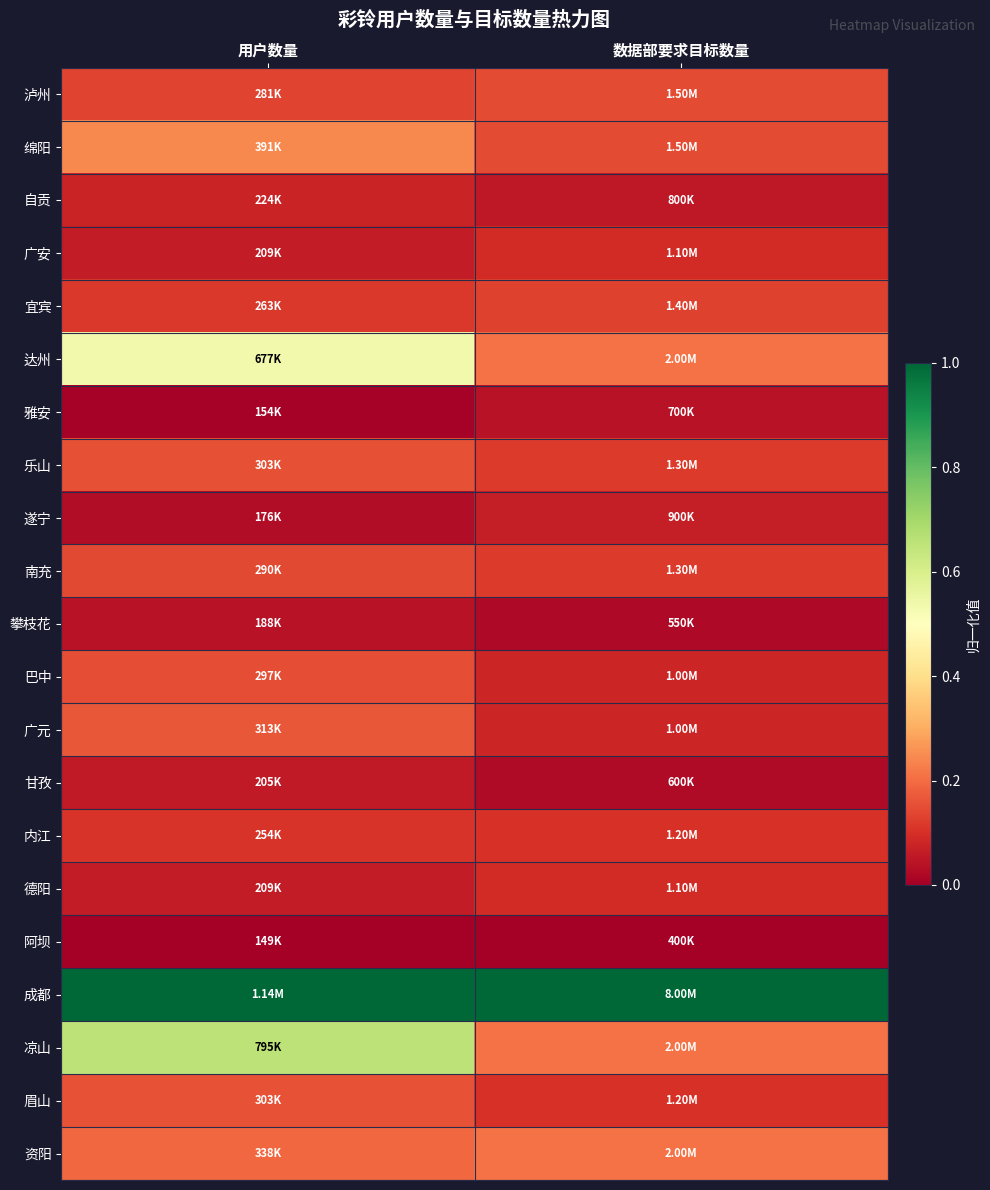

What is the total value across all series at 用户数量?

4.1